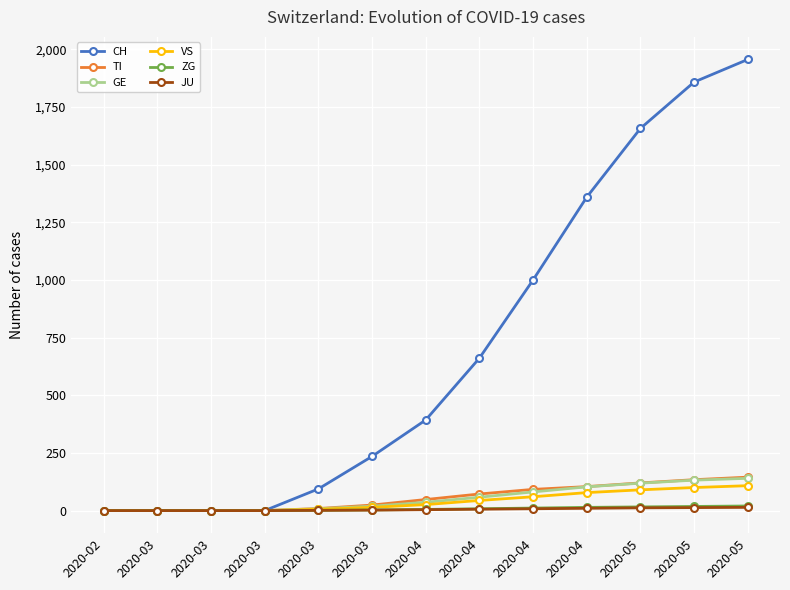

How many lines are shown in the chart?

6